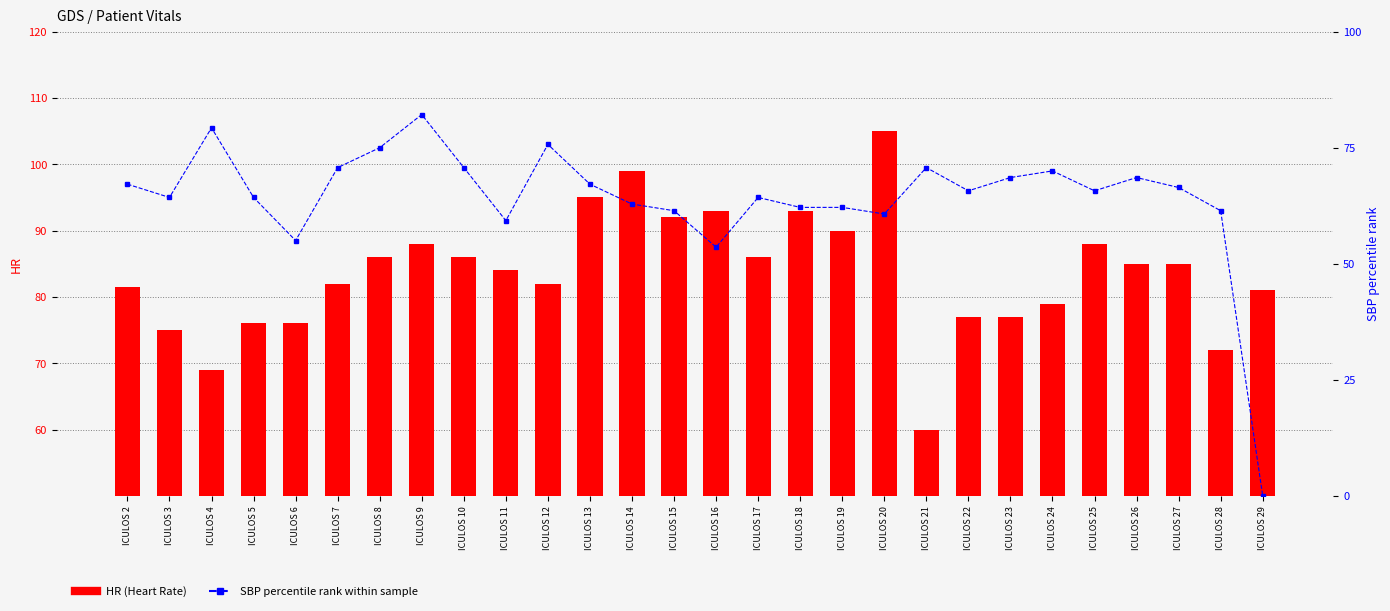

Between ICULOS 10 and ICULOS 20, which is larger?

ICULOS 20